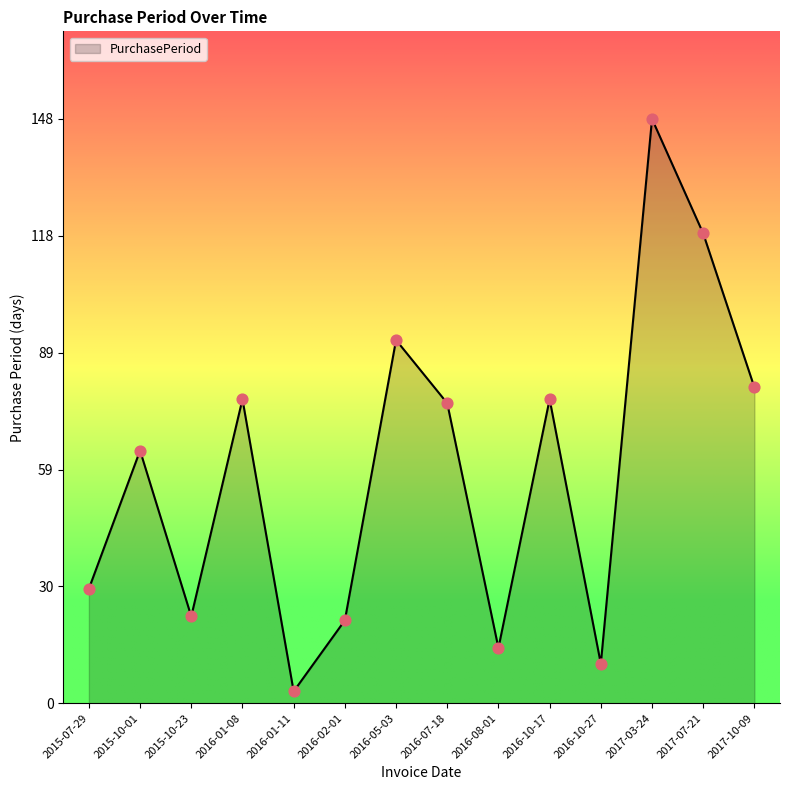

Between 2016-10-27 and 2015-10-23, which is larger?

2015-10-23